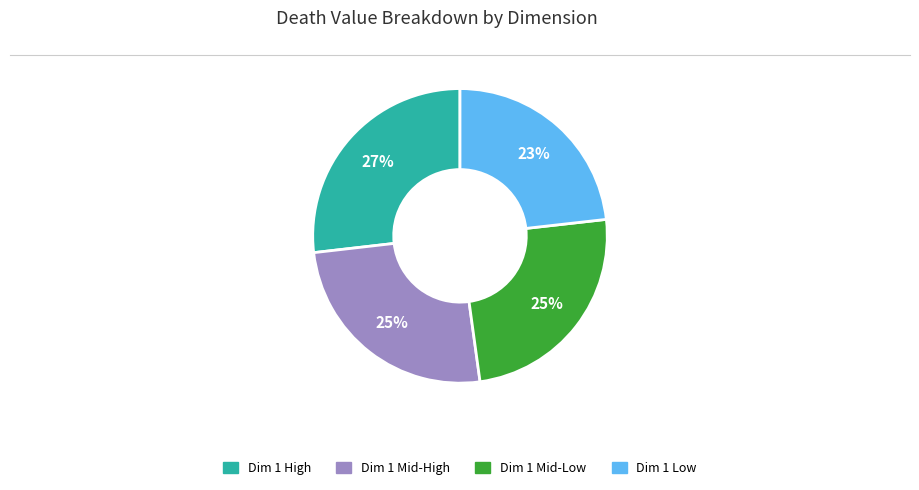

To the nearest percent, what is the difference between the largest and smallest slice percentages?

4%